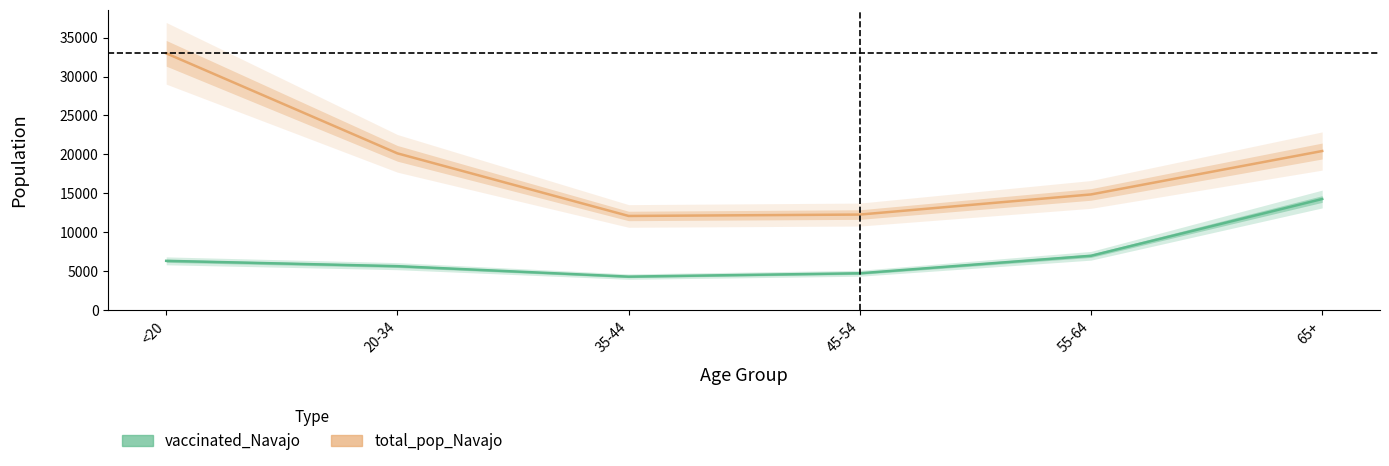

What is the value of the total_pop_Navajo point at the 3rd from the left?

12107